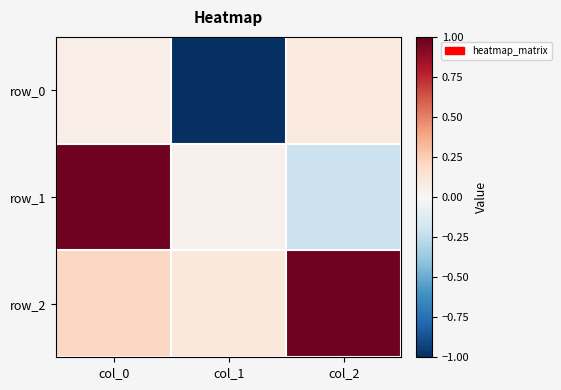

Which label corresponds to the smallest value in the chart?

col_1